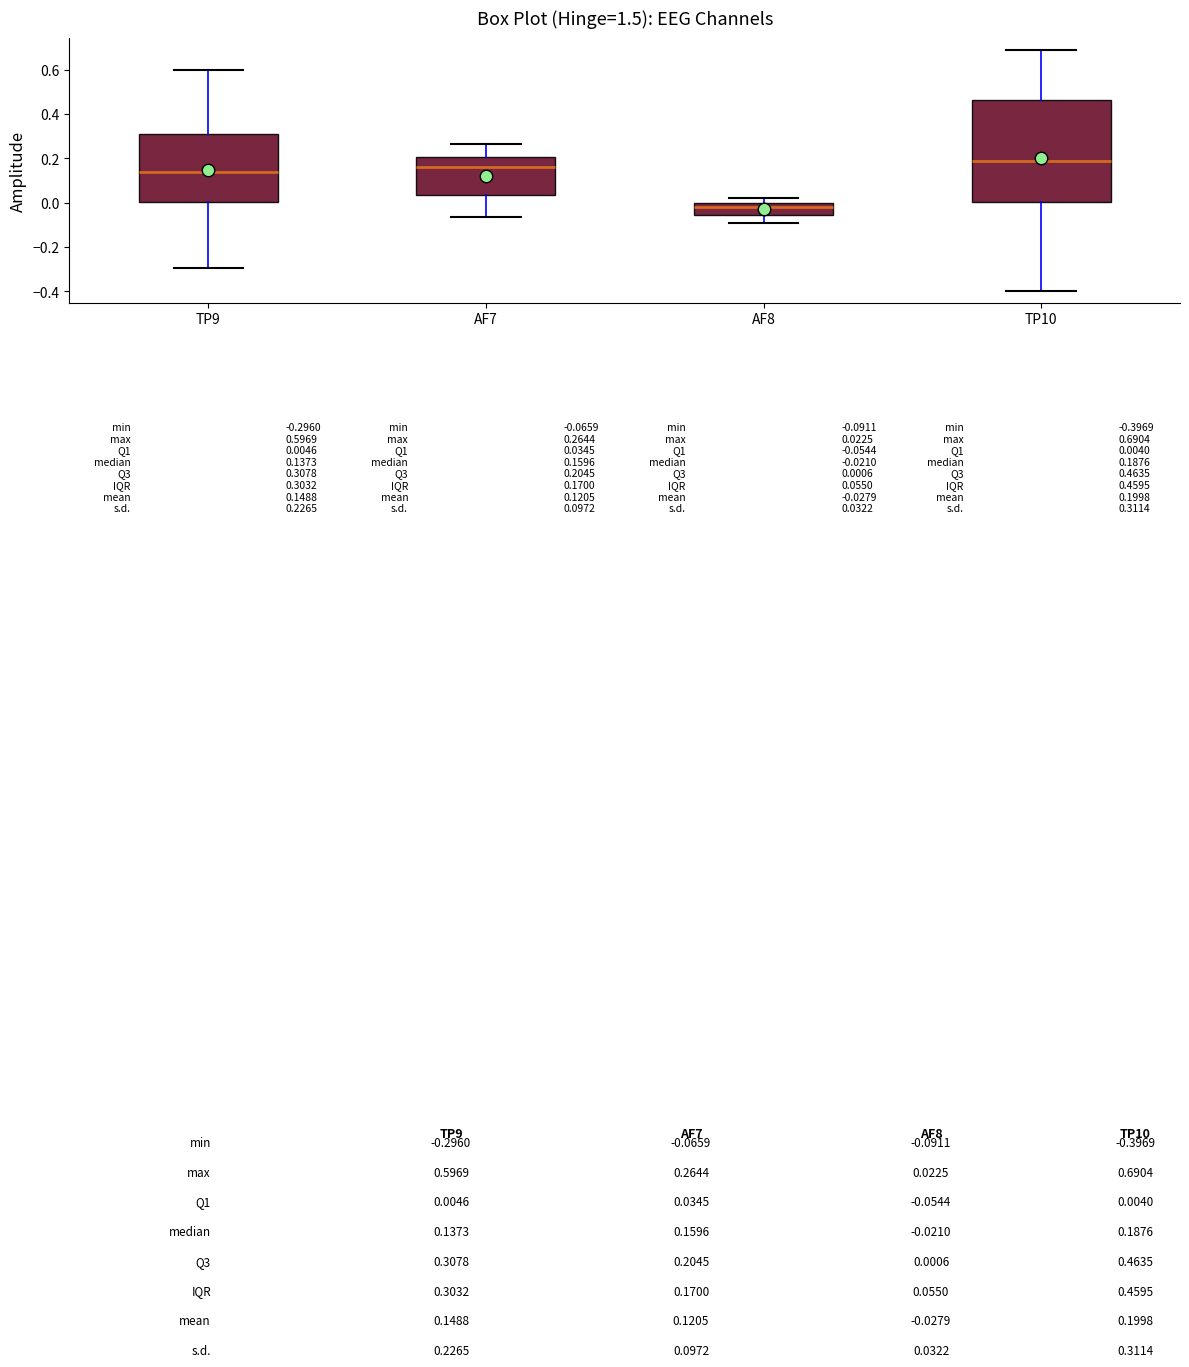

Which box is the tallest, from its lower edge to its upper edge?

TP10